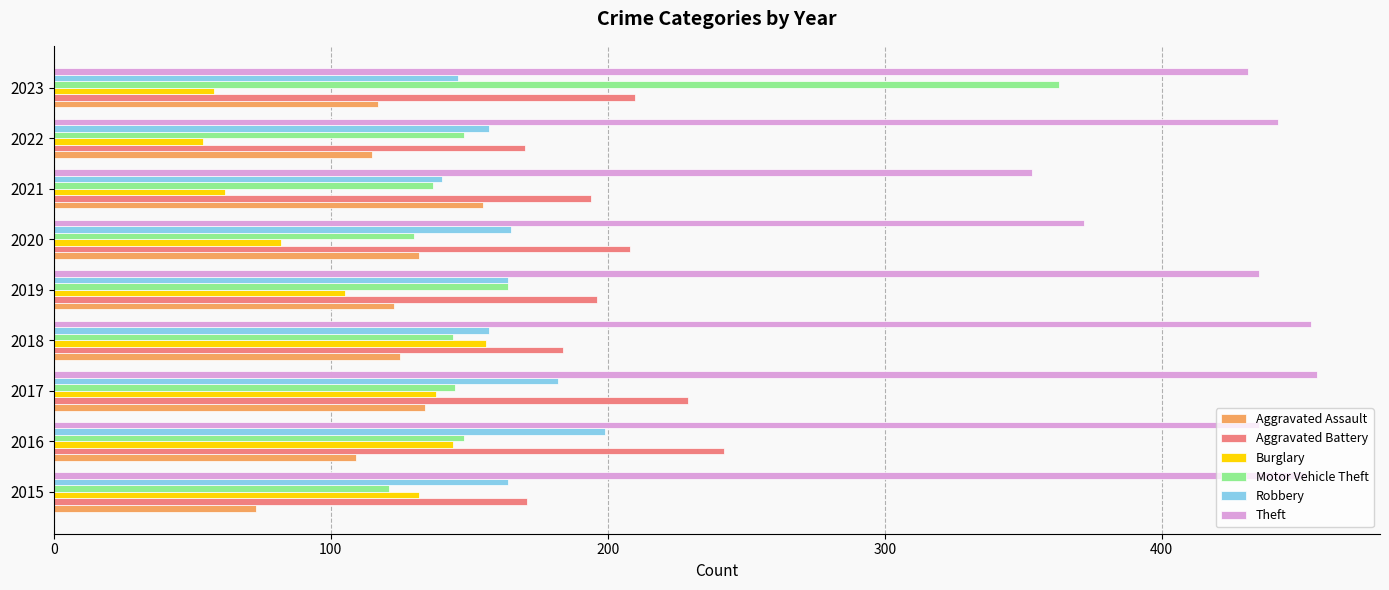

At which label does Aggravated Assault reach its peak?

2021